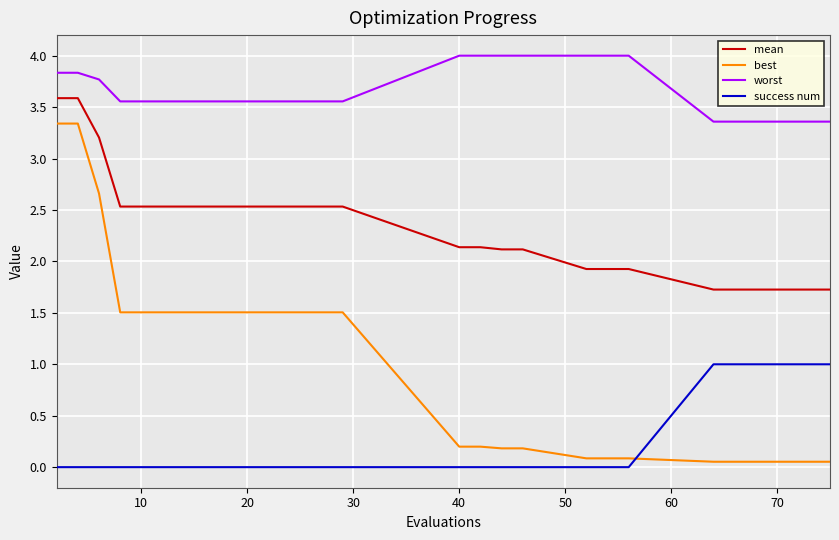

Which series has the largest total across all categories?

worst